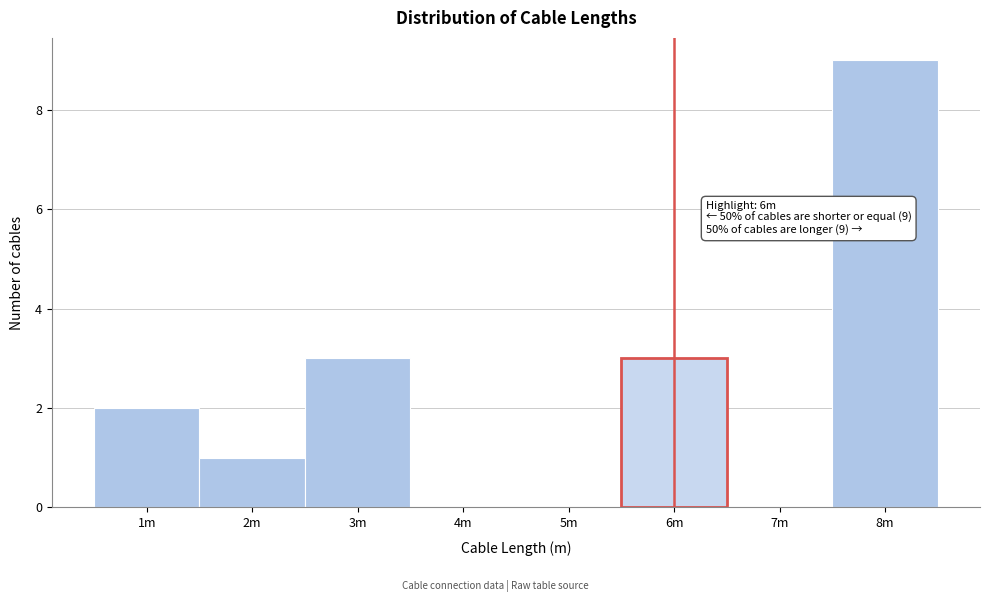

Reading right to left, extract all data points from this chart.

8m=9	7m=0	6m=3	5m=0	4m=0	3m=3	2m=1	1m=2